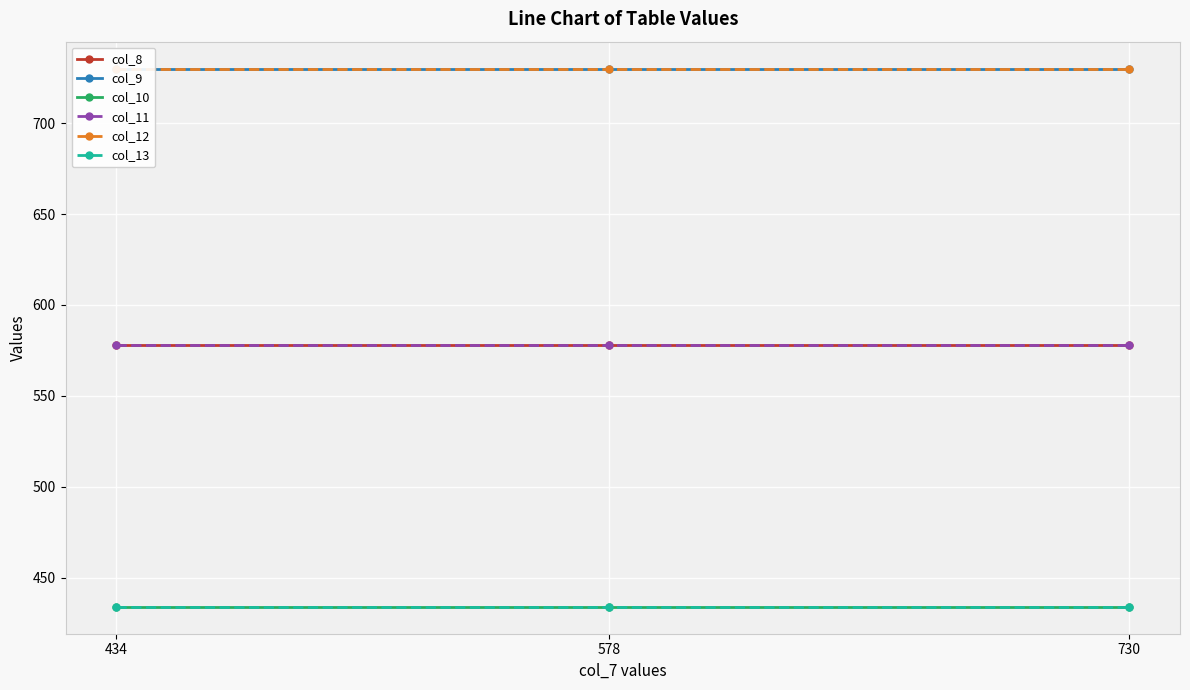

What is the minimum value shown in the chart?

434